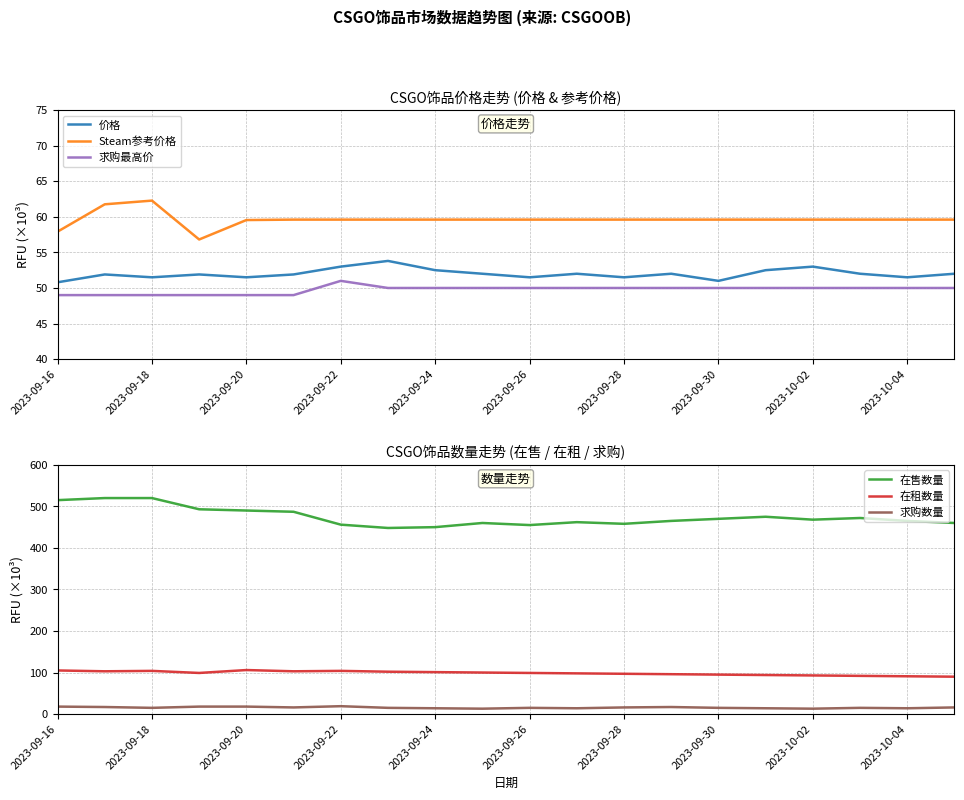

True or false: 在租数量 has more than 2 interior local peaks.

True